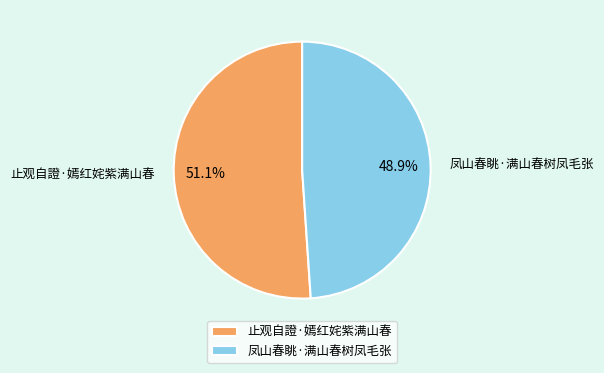

Rank the categories by value from highest to lowest.

止观自證·嫣红姹紫满山春, 凤山春眺·满山春树凤毛张